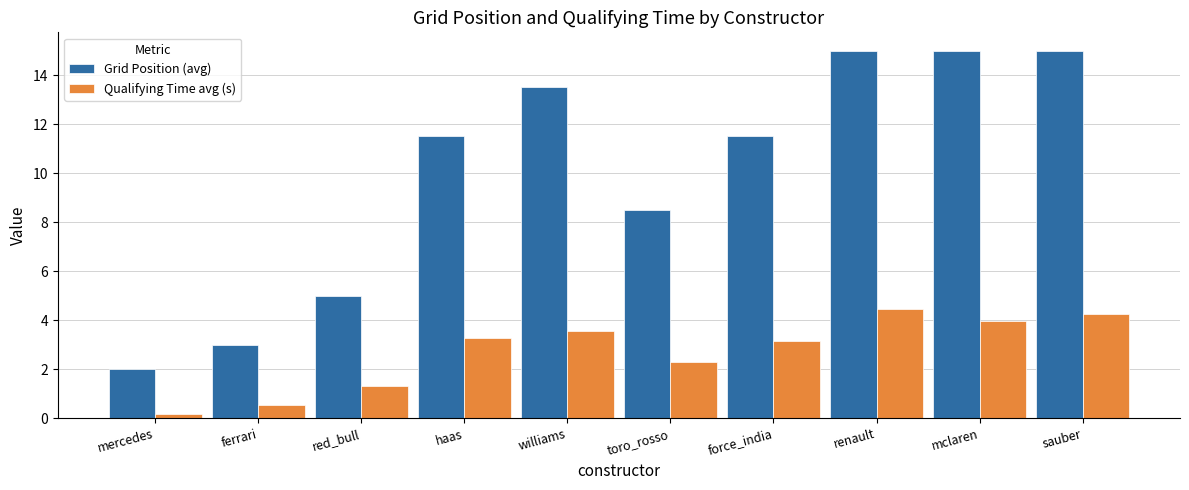

What is the difference between the Grid Position (avg) values at red_bull and mercedes?

3.0